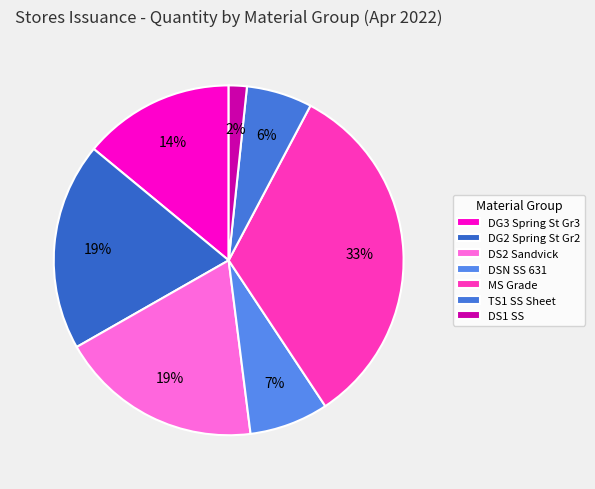

What is the largest slice in the pie chart?

MS Grade